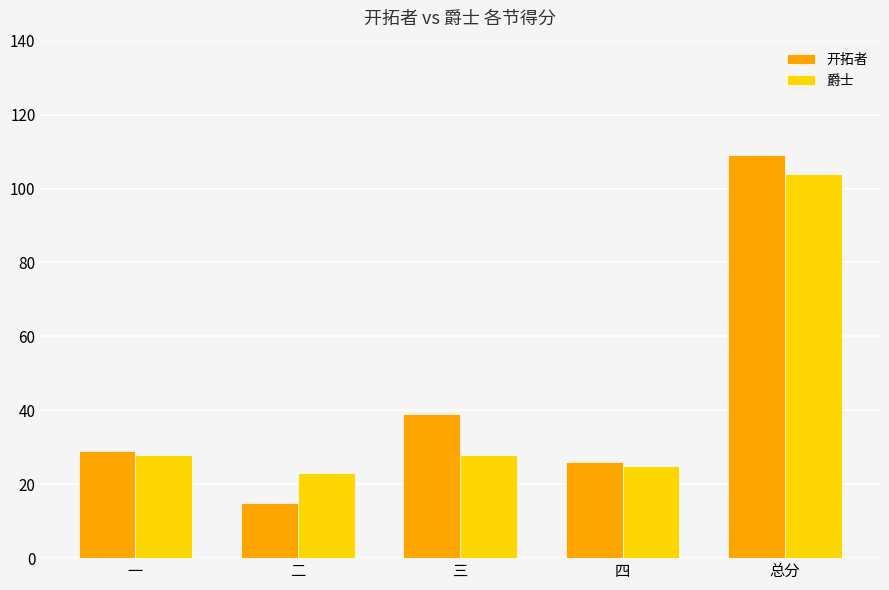

What is the sum of all 爵士 values?

208